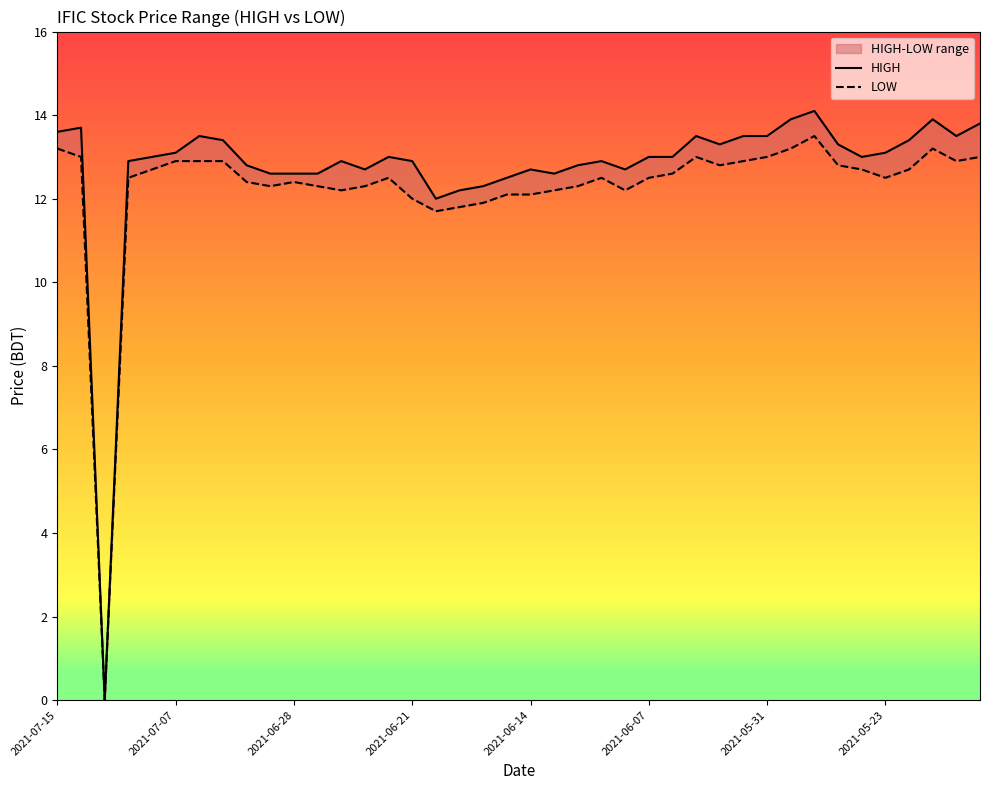

Reading right to left, list all the values displayed in this chart.

HIGH: 13.8	13.5	13.9	13.4	13.1	13.0	13.3	14.1	13.9	13.5	13.5	13.3	13.5	13.0	13.0	12.7	12.9	12.8	12.6	12.7	12.5	12.3	12.2	12.0	12.9	13.0	12.7	12.9	12.6	12.6	12.6	12.8	13.4	13.5	13.1	13.0	12.9	0.0	13.7	13.6
LOW: 13.0	12.9	13.2	12.7	12.5	12.7	12.8	13.5	13.2	13.0	12.9	12.8	13.0	12.6	12.5	12.2	12.5	12.3	12.2	12.1	12.1	11.9	11.8	11.7	12.0	12.5	12.3	12.2	12.3	12.4	12.3	12.4	12.9	12.9	12.9	12.7	12.5	0.0	13.0	13.2